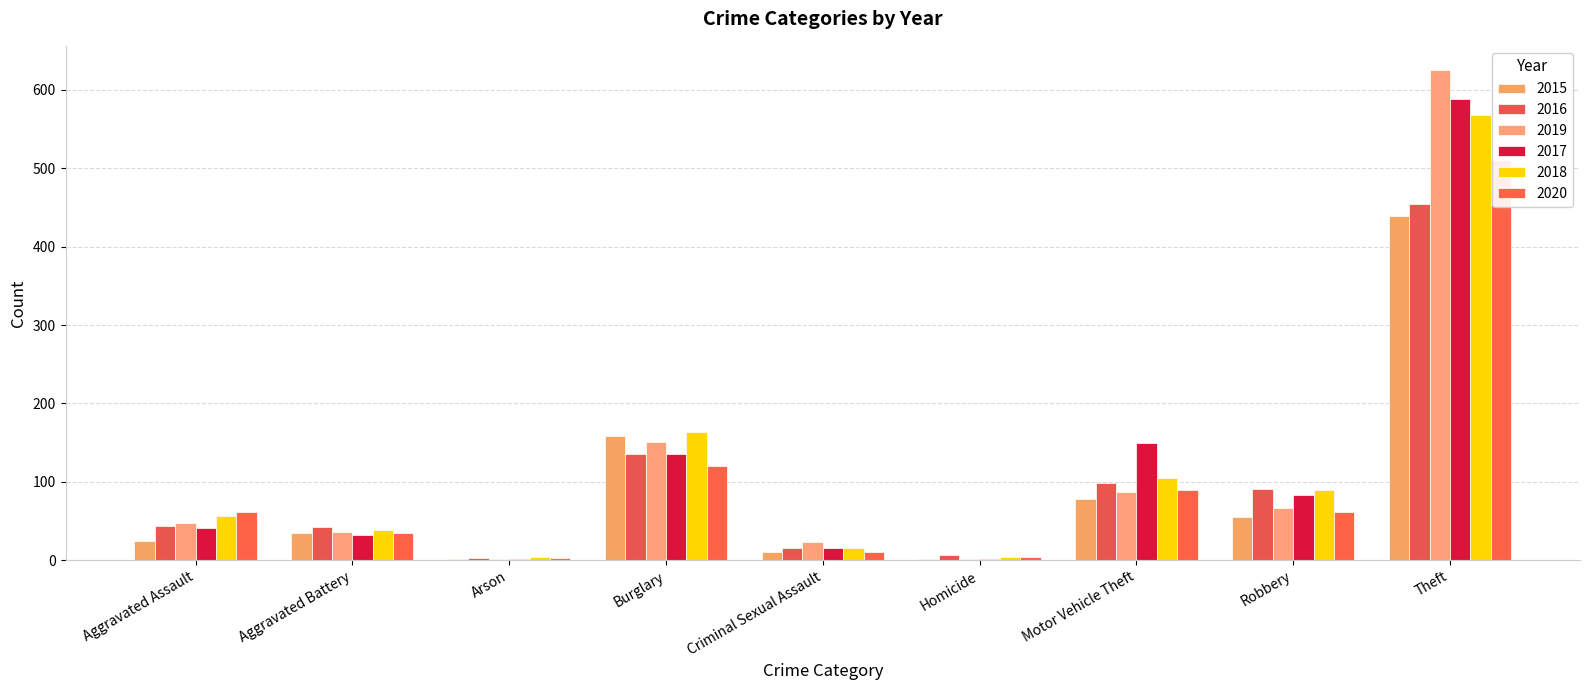

What value does the 2020 series have at Theft?

511